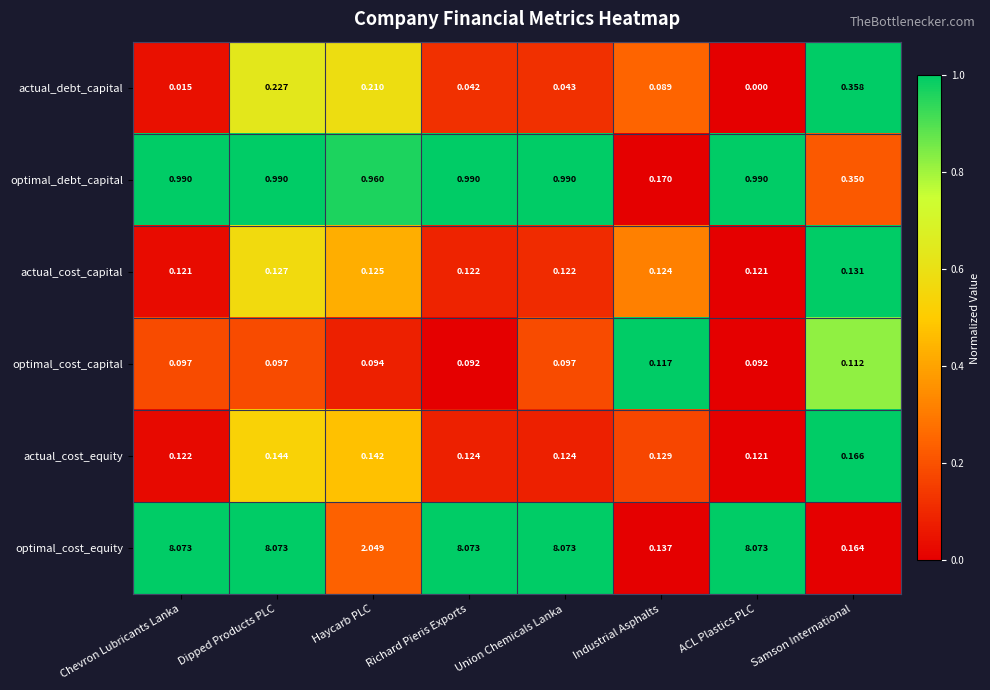

Rank the series by their maximum value, from highest to lowest.

optimal_cost_equity, optimal_debt_capital, actual_debt_capital, actual_cost_equity, actual_cost_capital, optimal_cost_capital